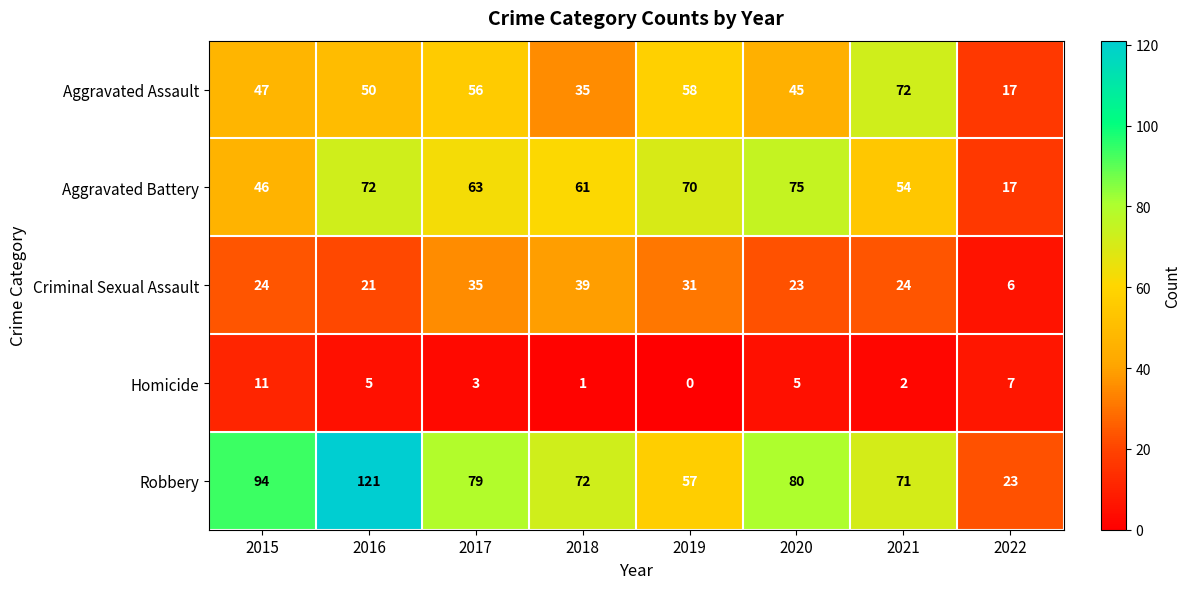

Which series has the largest total across all categories?

Robbery